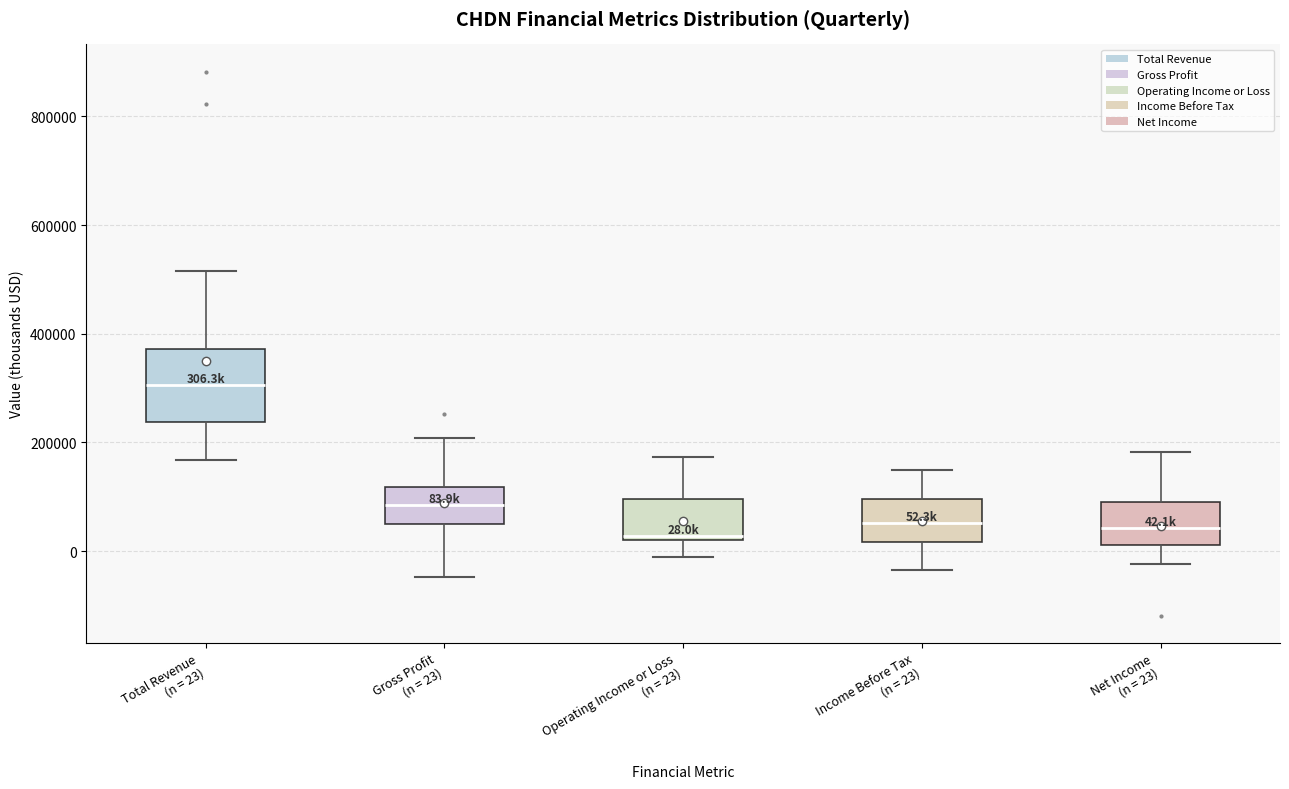

Comparing the boxes themselves (not the whiskers), which one is the tallest?

Total Revenue (n = 23)